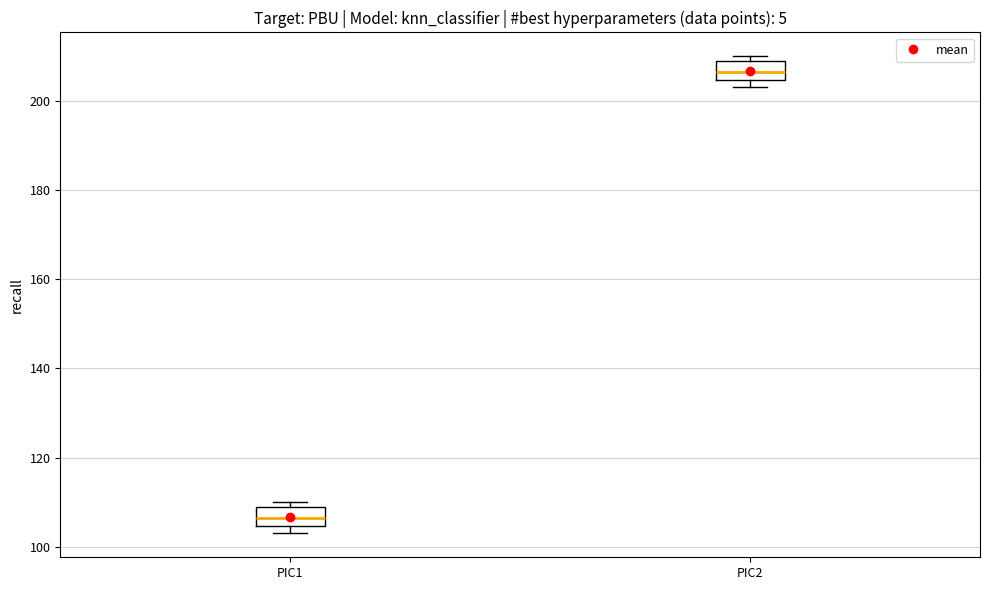

Reading left to right, read every box against the y-axis: the position of its median line, the range the box covers, and the ends of its whiskers. The values are not printed on the chart, so give them approximately, as read against the axis.

PIC1: median 106, box 104 to 110, whiskers 104 (just below the box's lower edge) to 110 (just above the box's upper edge)
PIC2: median 206, box 204 to 210, whiskers 204 (just below the box's lower edge) to 210 (just above the box's upper edge)